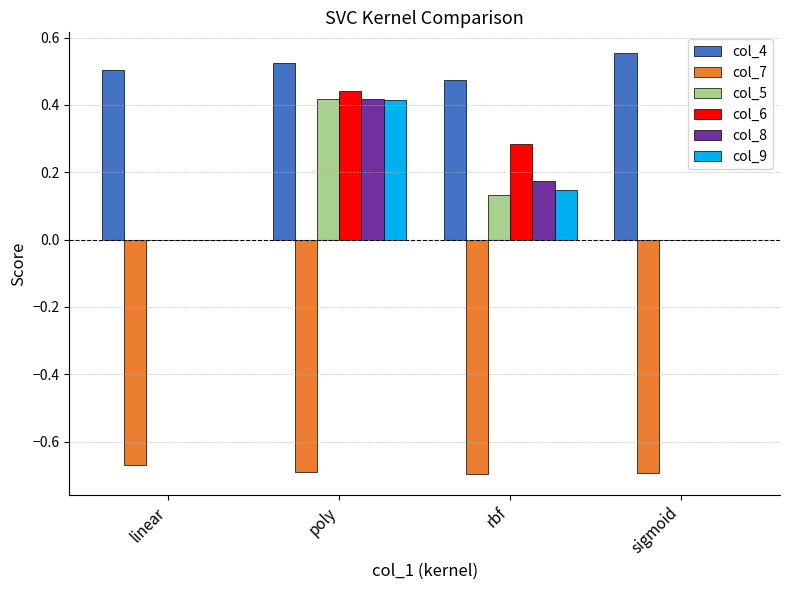

What are all the series names shown in the legend?

col_4, col_7, col_5, col_6, col_8, col_9